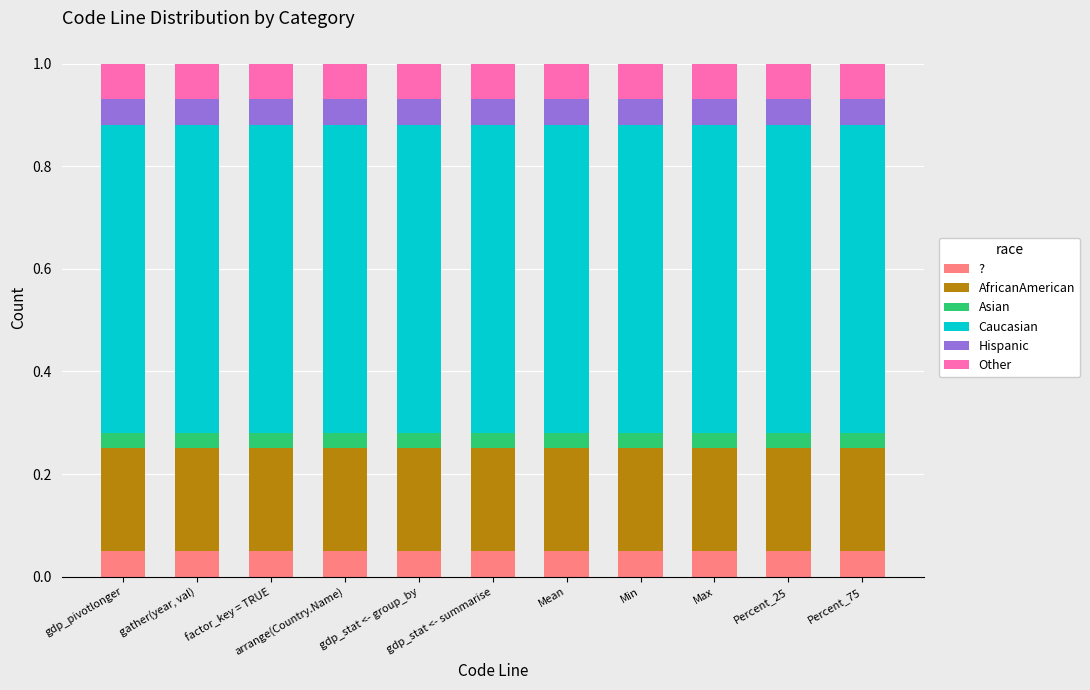

What is the sum of all ? values?

0.6